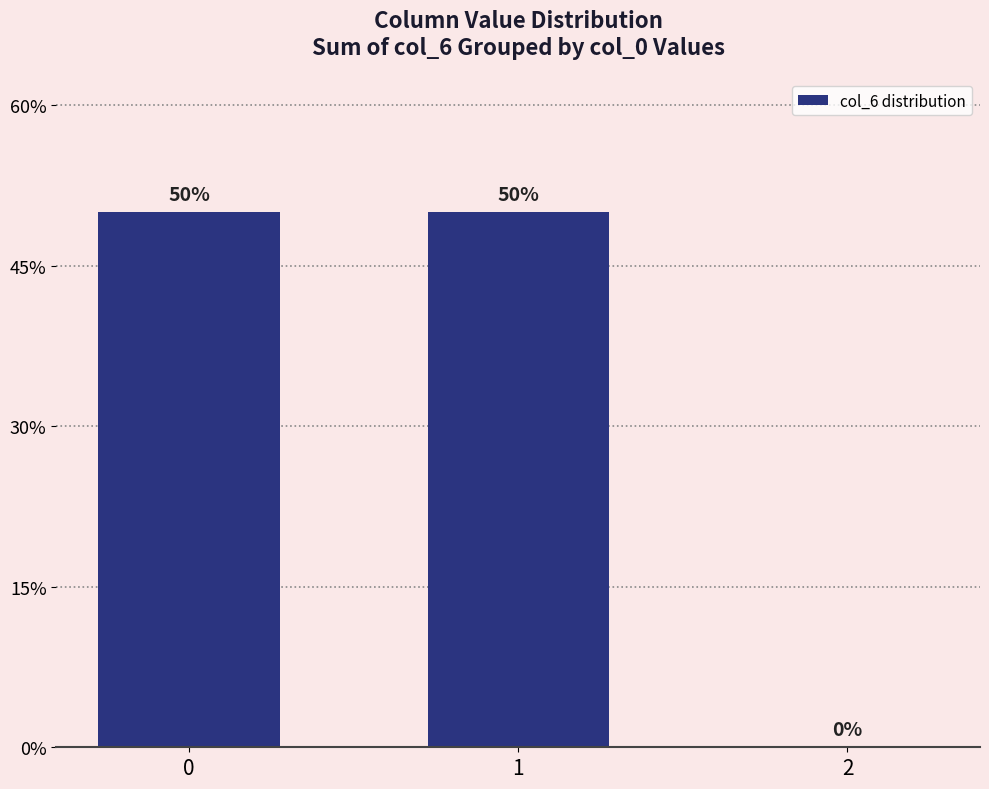

Between 2 and 1, which is larger?

1